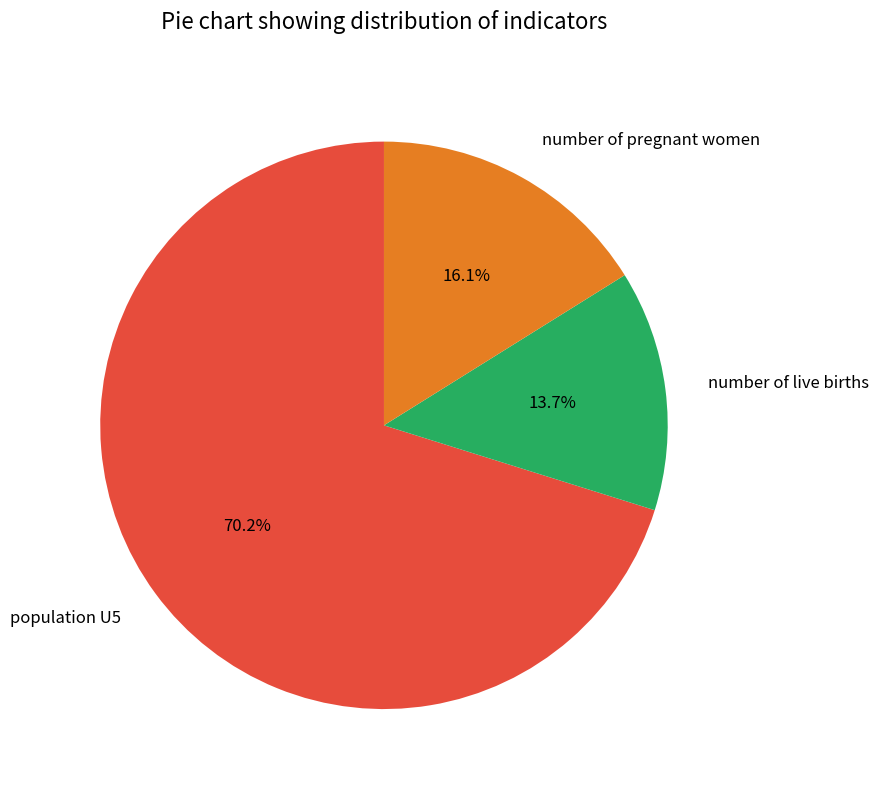

To the nearest percent, what percentage of the pie is number of live births?

14%